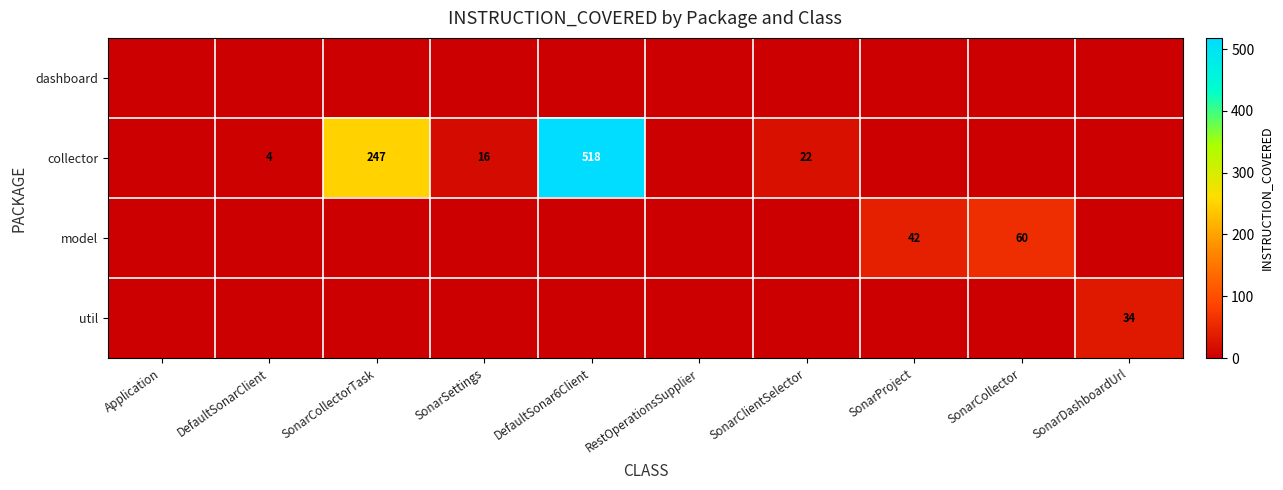

Is it true that row_0 equals 0 at Application?

True